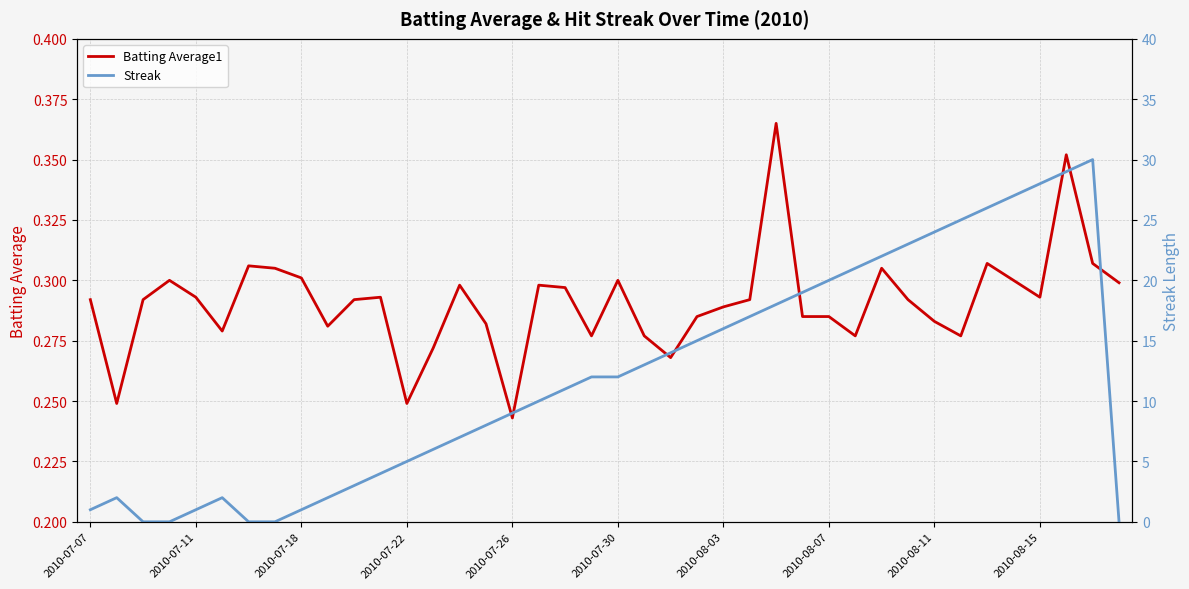

What are all the series names shown in the legend?

Batting Average1, Streak